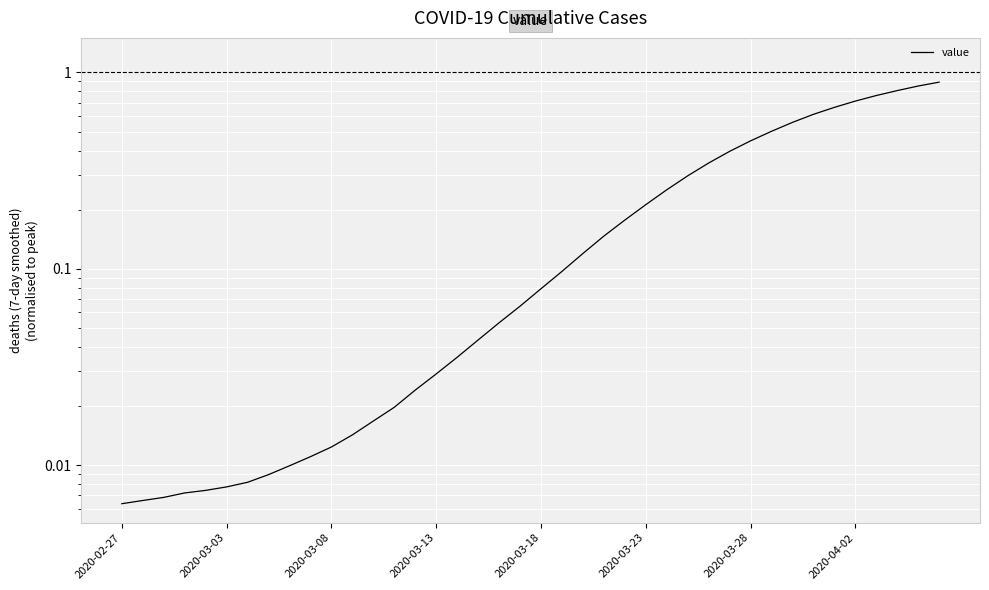

Rank the categories by value from lowest to highest.

2020-02-27, 2020-03-03, 2020-03-08, 2020-03-13, 2020-03-18, 2020-03-23, 2020-03-28, 2020-04-02, 8, 9, 10, 11, 12, 13, 14, 15, 16, 17, 18, 19, 20, 21, 22, 23, 24, 25, 26, 27, 28, 29, 30, 31, 32, 33, 34, 35, 36, 37, 38, 39